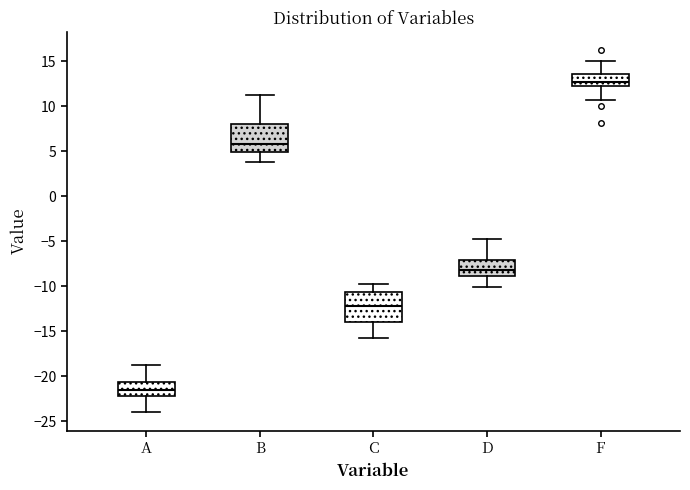

Where is the lower edge of the box for B on the y-axis? The values are not printed on the chart, so give them approximately, as read against the axis.

5.0